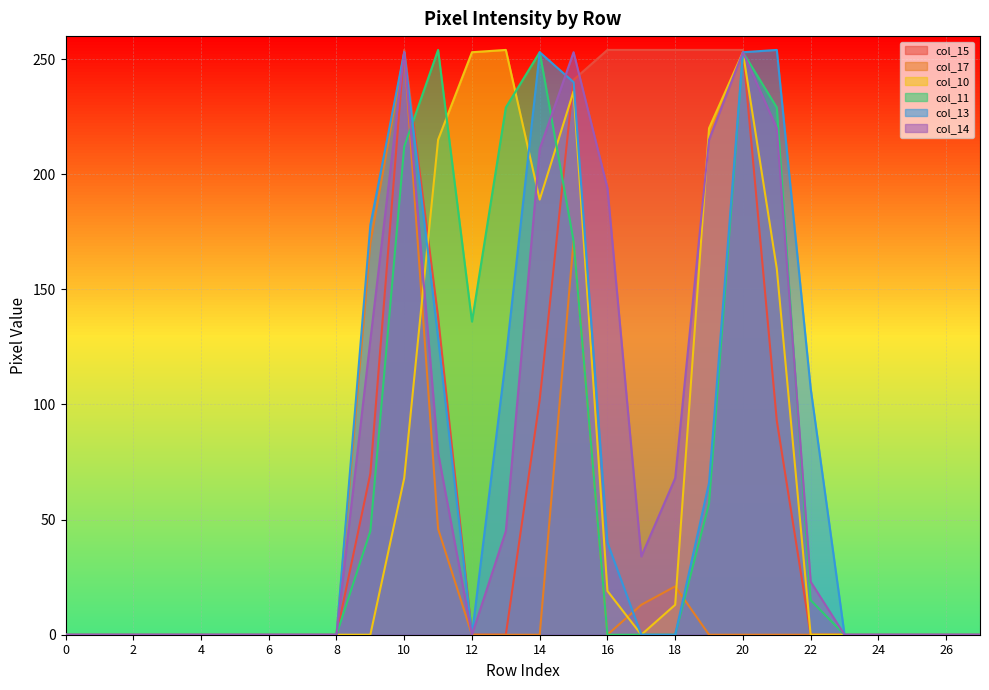

True or false: col_11 and col_10 cross at least once.

True